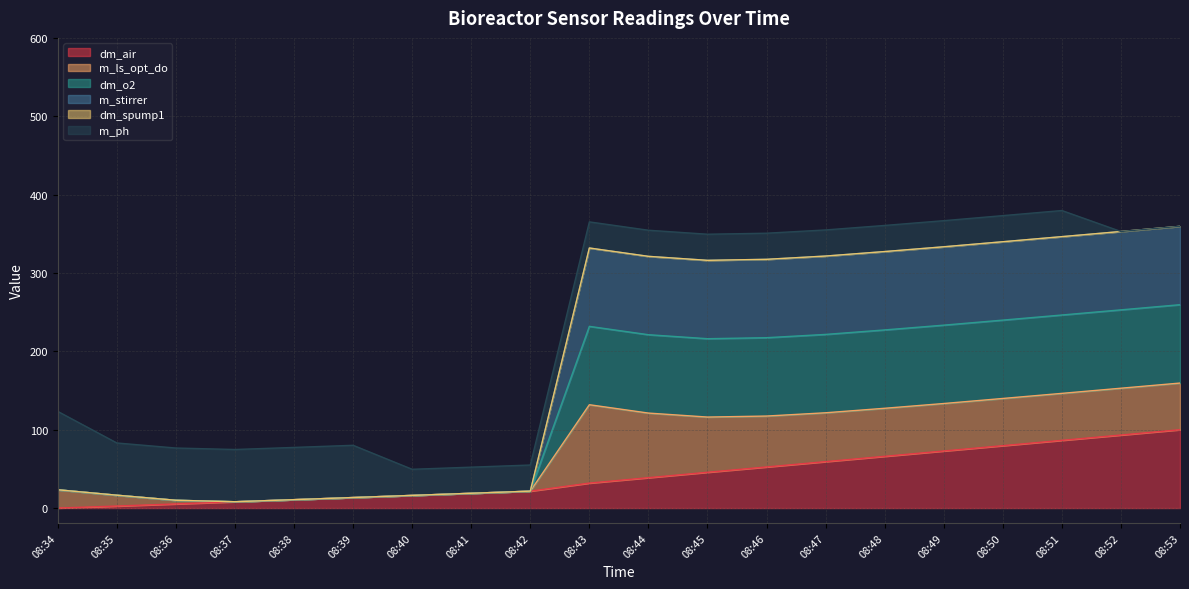

At which label does dm_o2 reach its peak?

08:53